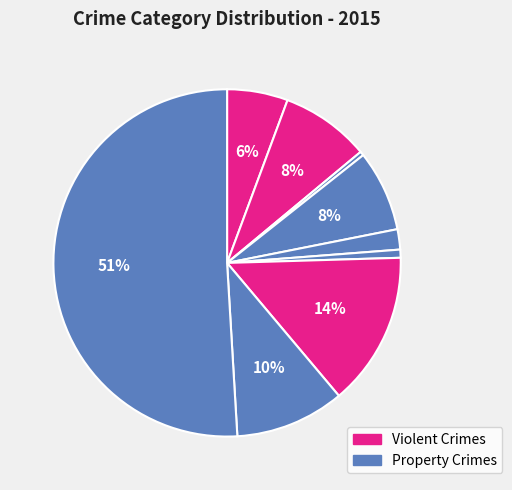

How many slices are in this pie chart?

9